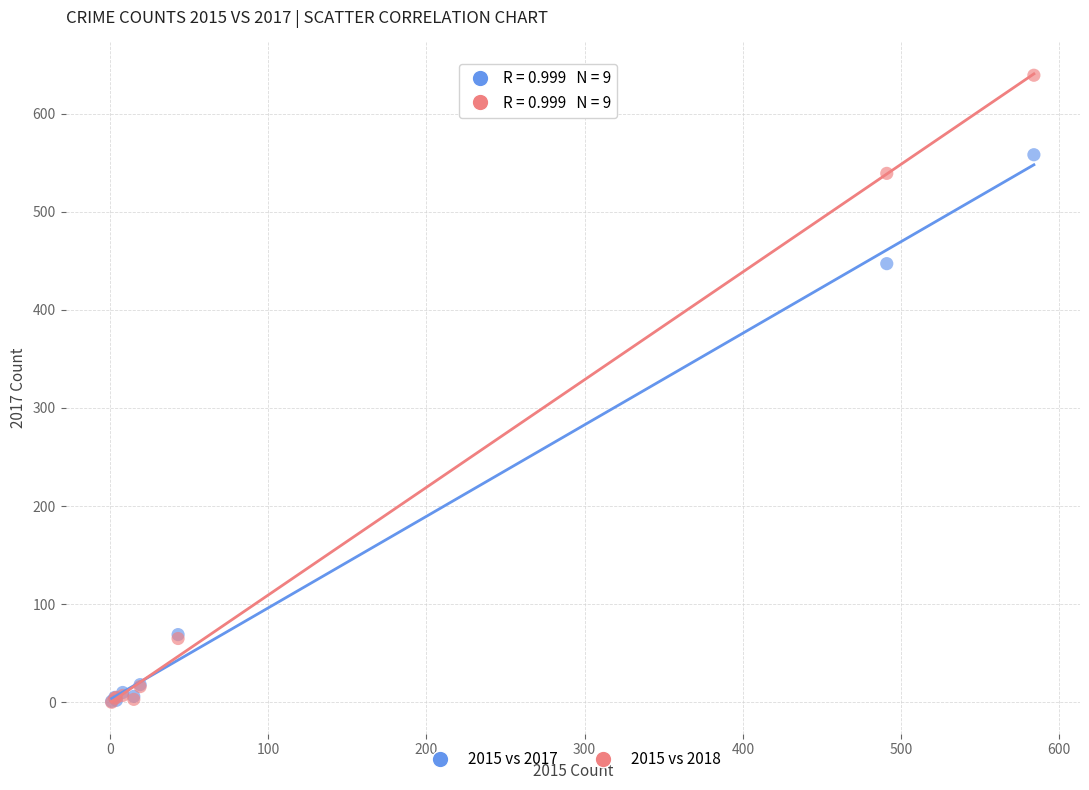

Across all series, what Y value is closest to 319?

447